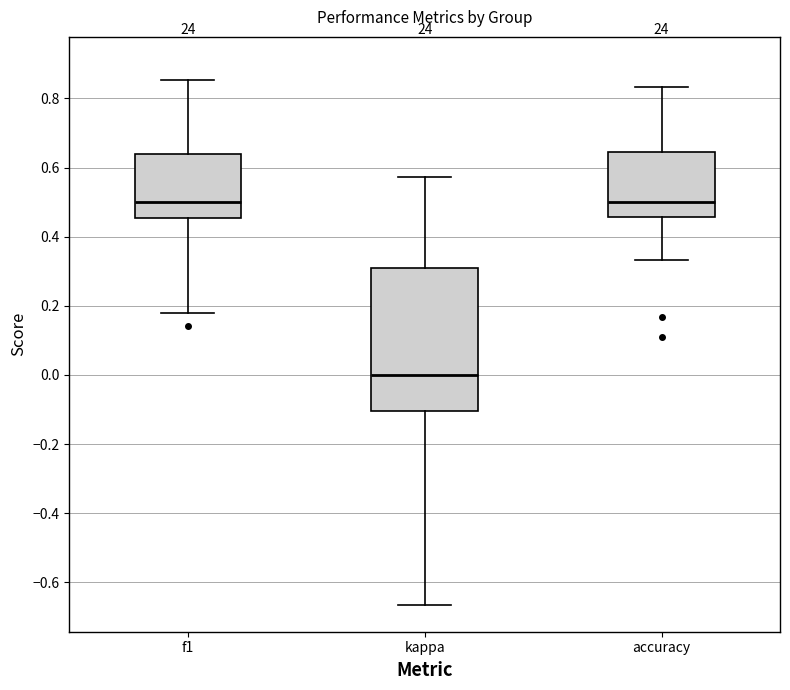

Reading left to right, transcribe this box plot: for each box, give where its median line is, the range the box spans, and where its two whiskers end, as read against the y-axis. The values are not printed on the chart, so give them approximately, as read against the axis.

f1: median 0.50, box 0.46 to 0.64, whiskers 0.18 to 0.86
kappa: median 0.00, box -0.10 to 0.30, whiskers -0.66 to 0.58
accuracy: median 0.50, box 0.46 to 0.64, whiskers 0.34 to 0.84